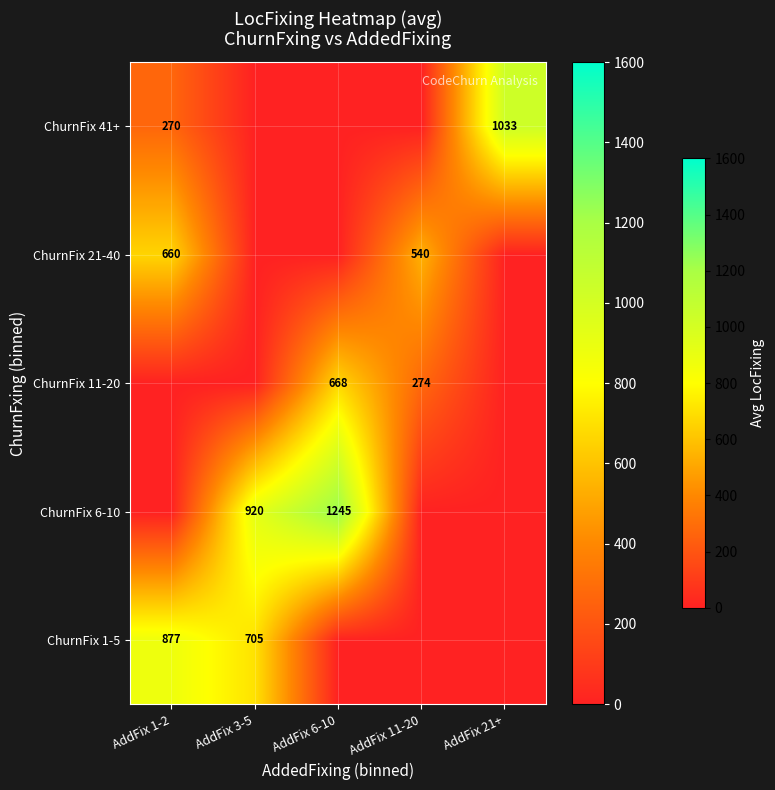

Is it true that ChurnFix 1-5 equals 877 at AddFix 1-2?

True